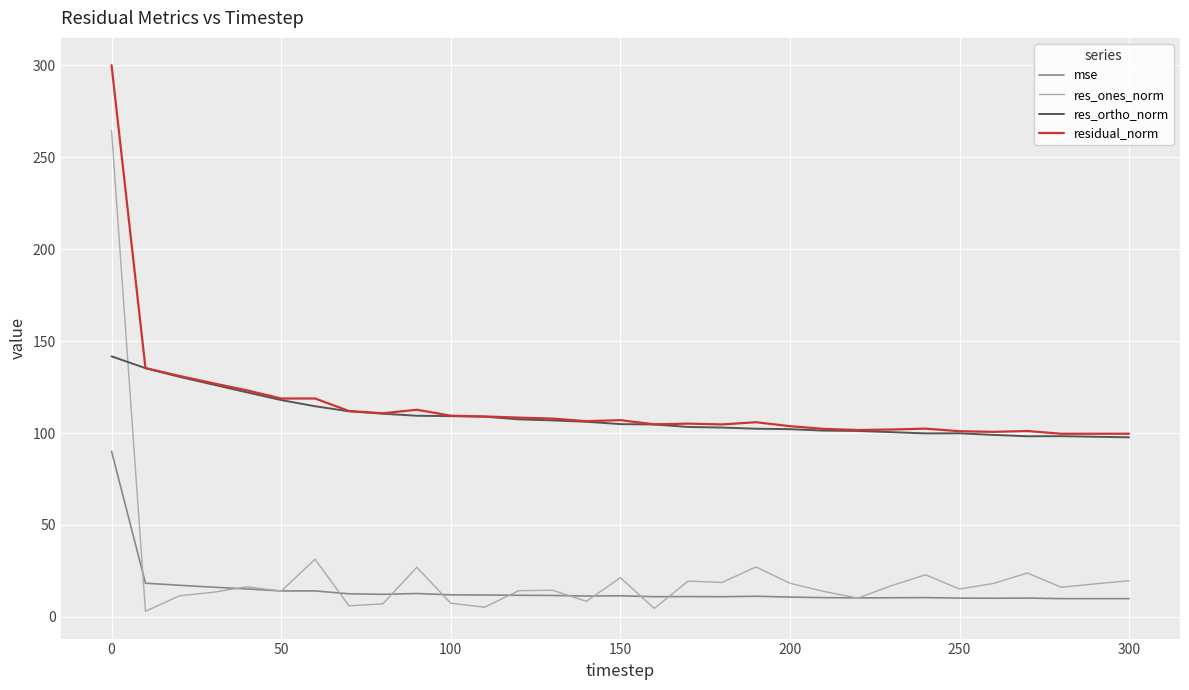

True or false: mse and residual_norm cross at least once.

False